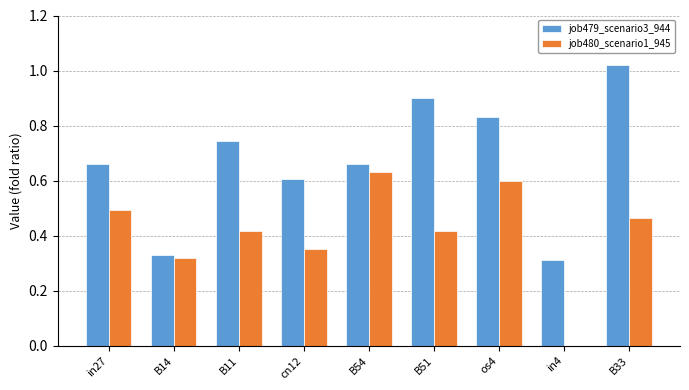

What is the sum of all job480_scenario1_945 values?

3.7